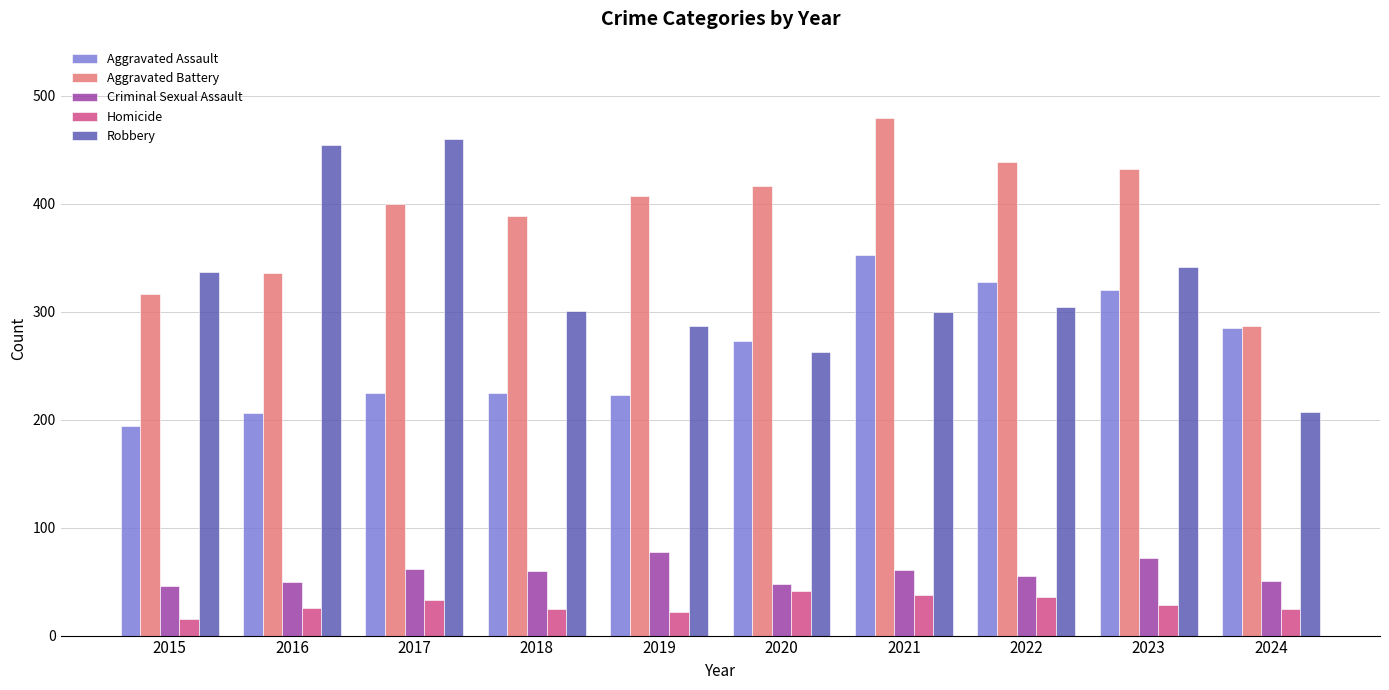

Which category has the lowest value across all series?

2015